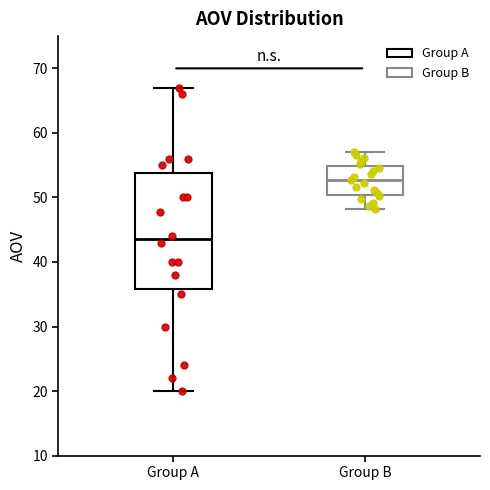

Comparing the boxes themselves (not the whiskers), which one is the tallest?

Group A